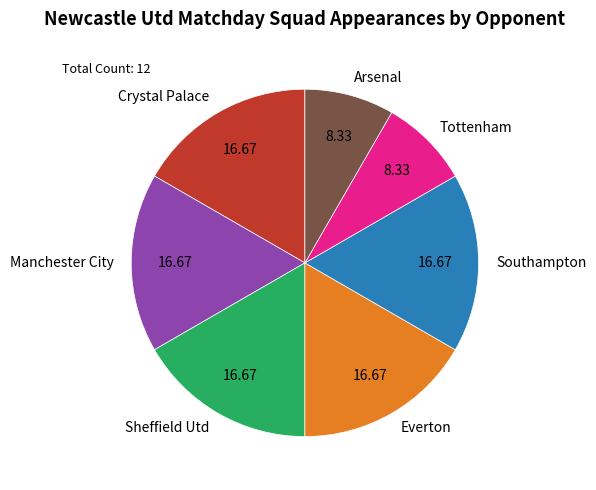

Combined, do Tottenham and Southampton account for over 50%?

No